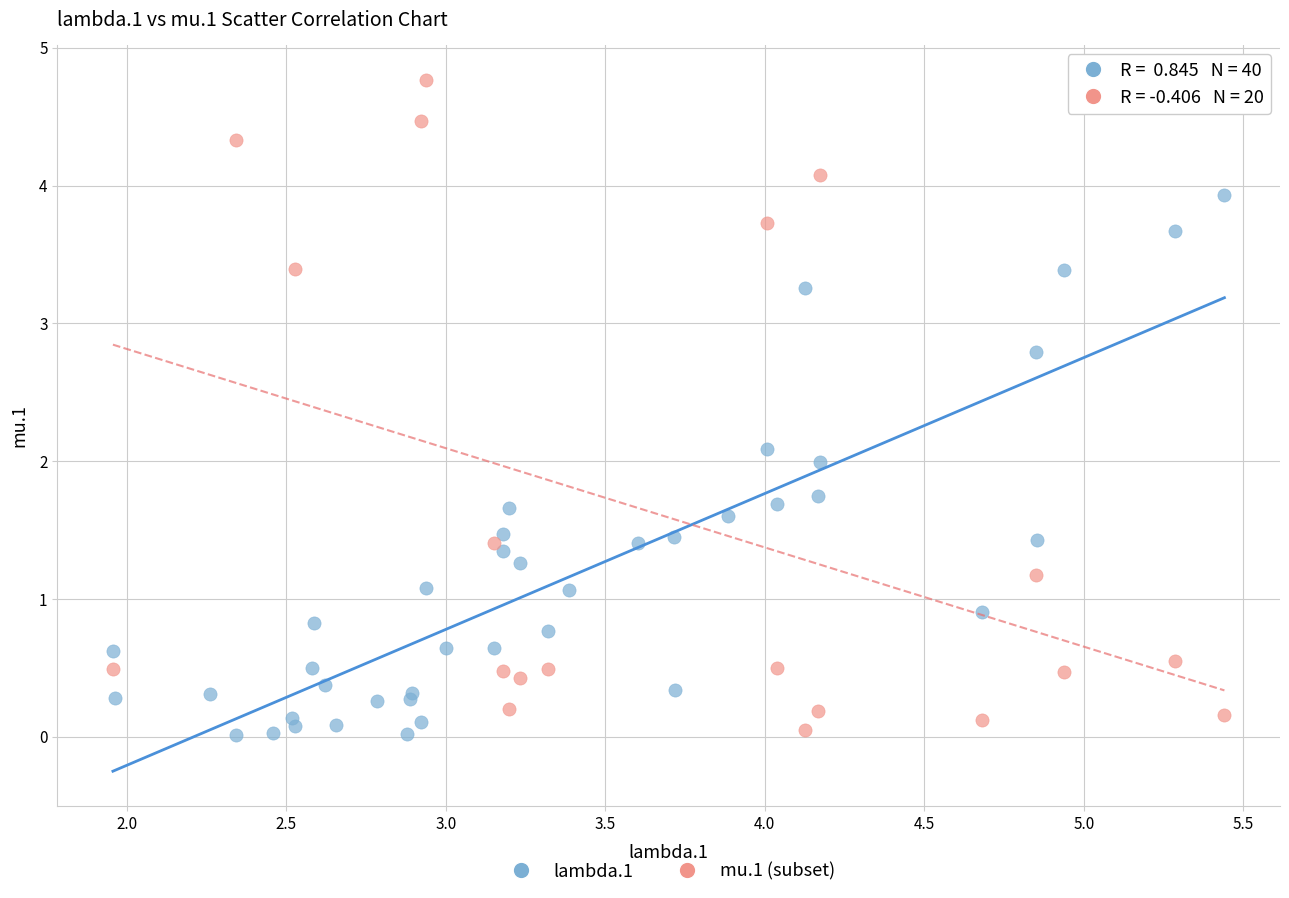

Which series reaches the maximum Y coordinate?

mu.1 (subset)